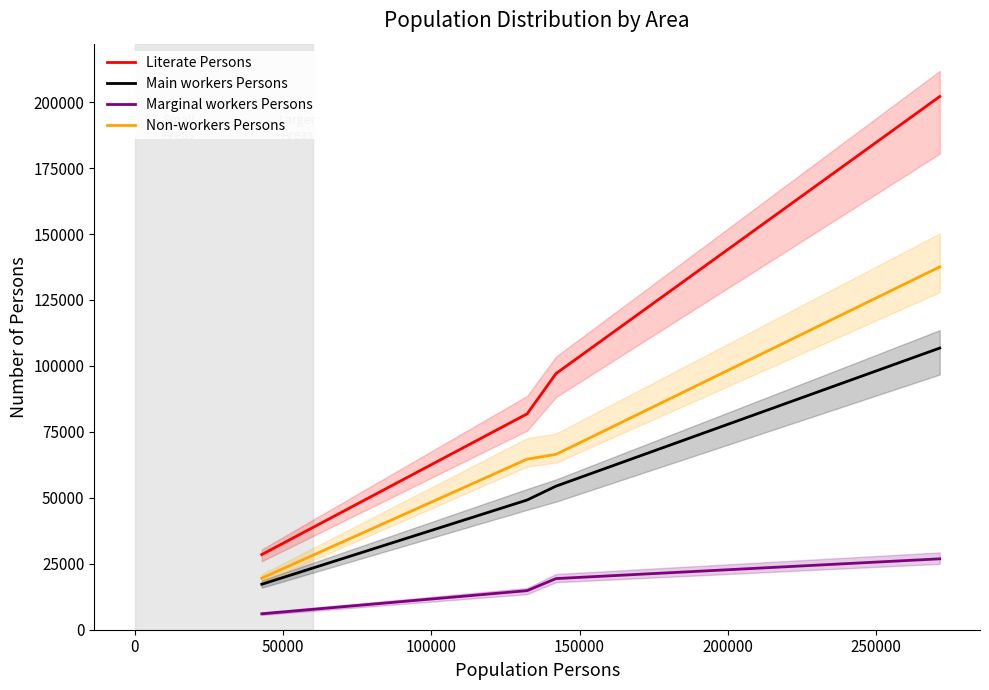

What is the highest value of the Literate Persons series?

202131.0